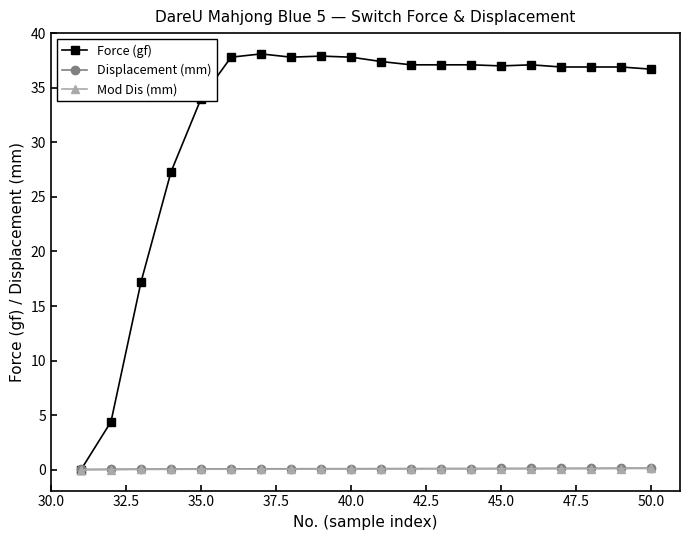

Which series has the largest total across all categories?

Force (gf)